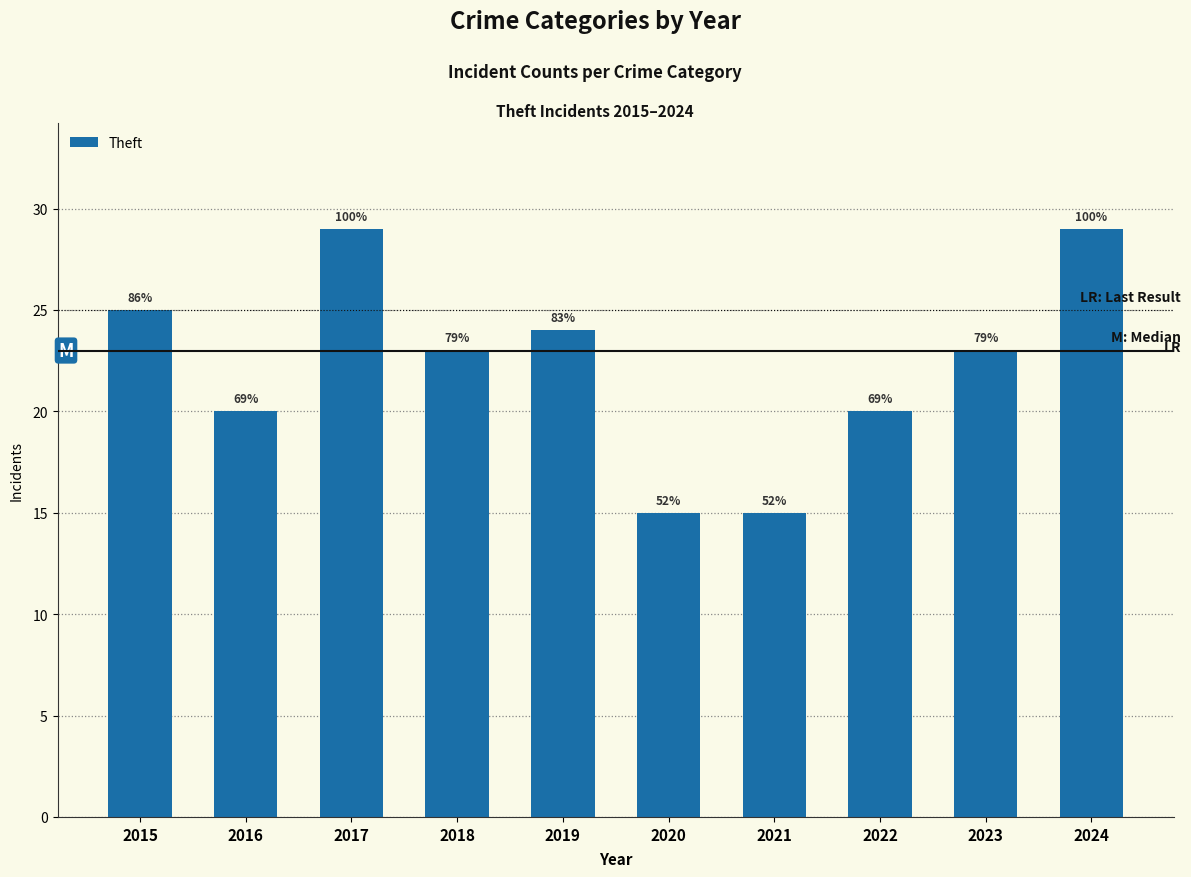

Does the chart contain any negative values?

No